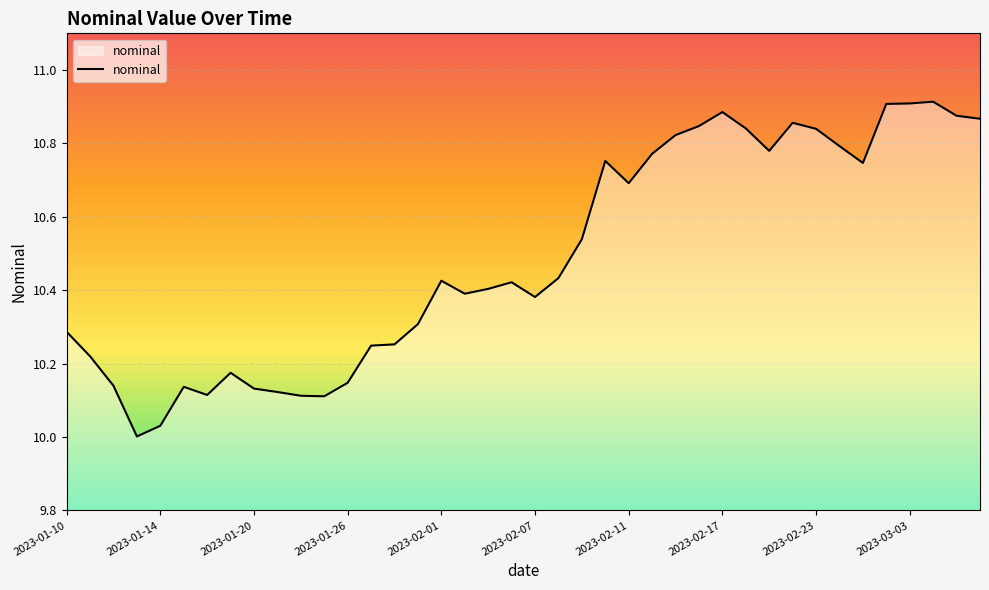

What is the difference between the maximum and minimum values?

0.9